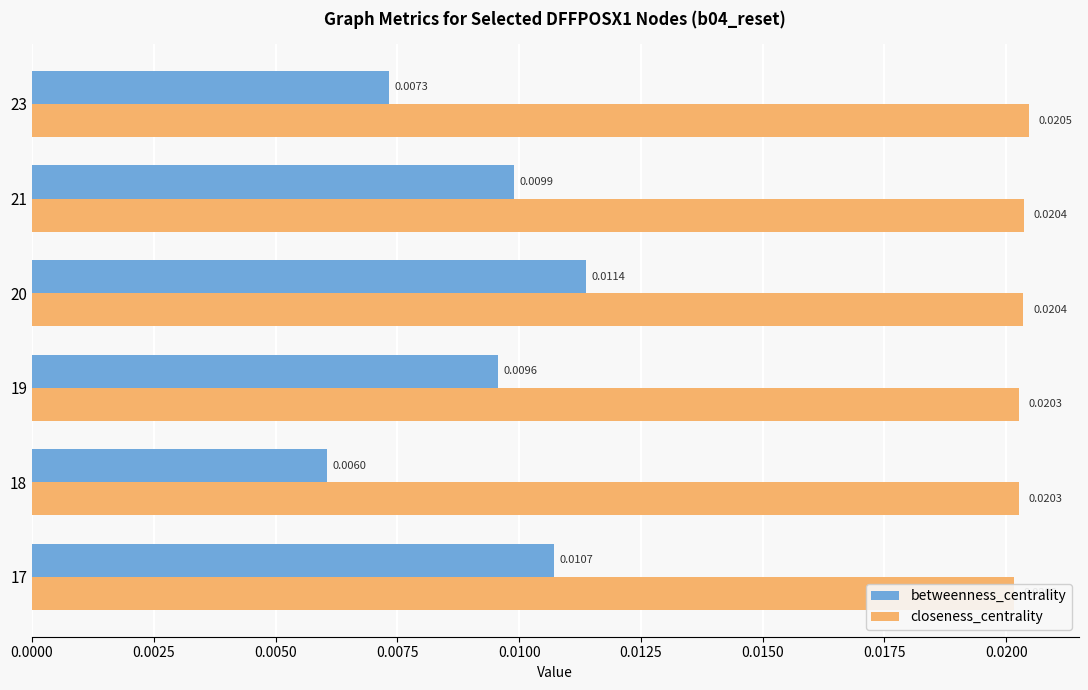

True or false: betweenness_centrality has a value of 0.0 at 19.

False